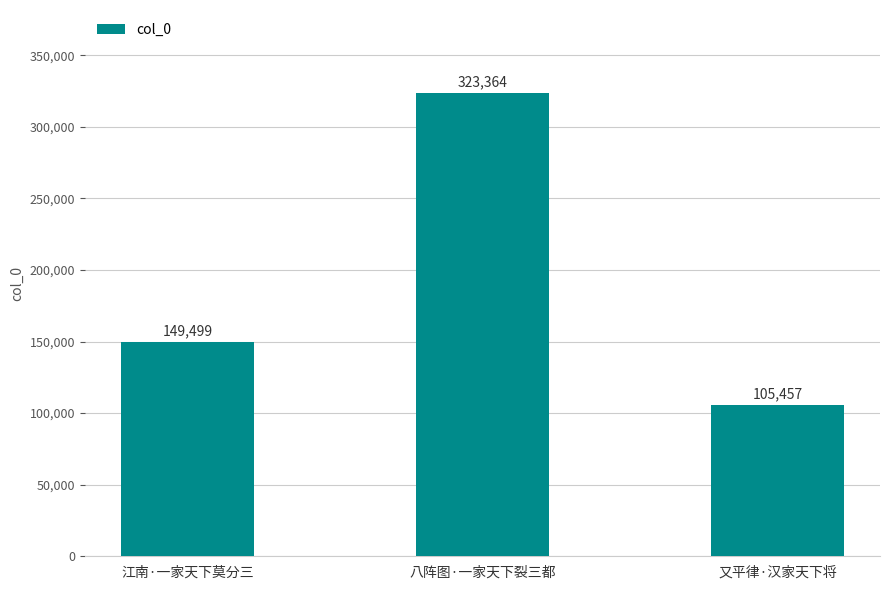

Reading left to right, what are all the values shown in this chart?

149499	323364	105457